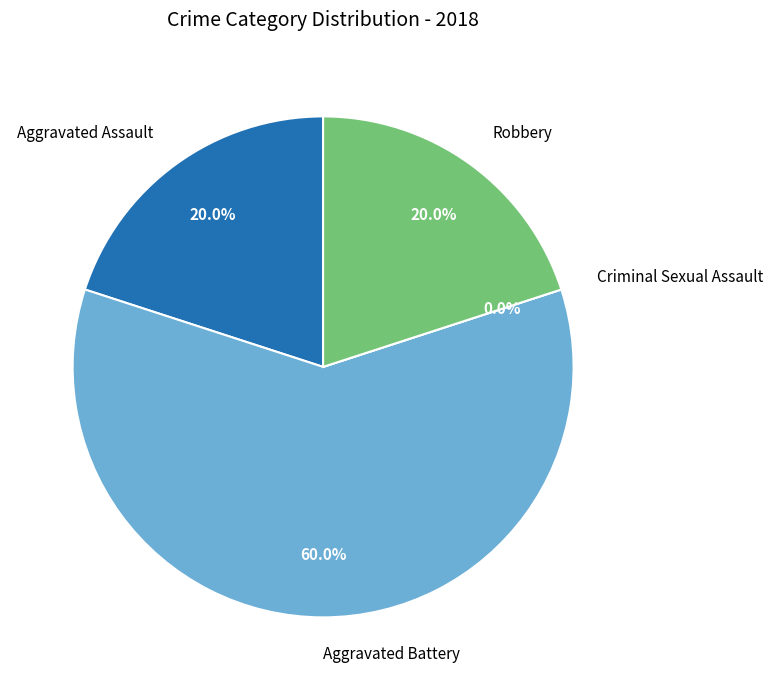

The Criminal Sexual Assault slice represents 0% of the pie. True or false?

True